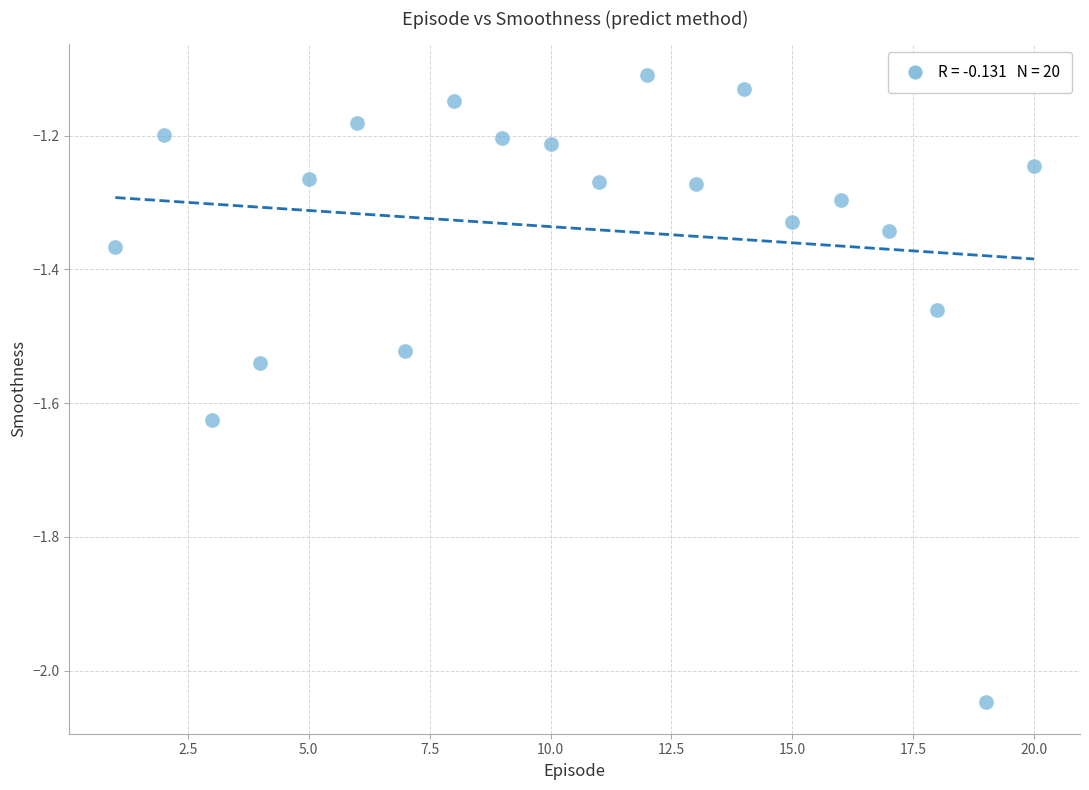

What is the range of X values (max minus min)?

19.0